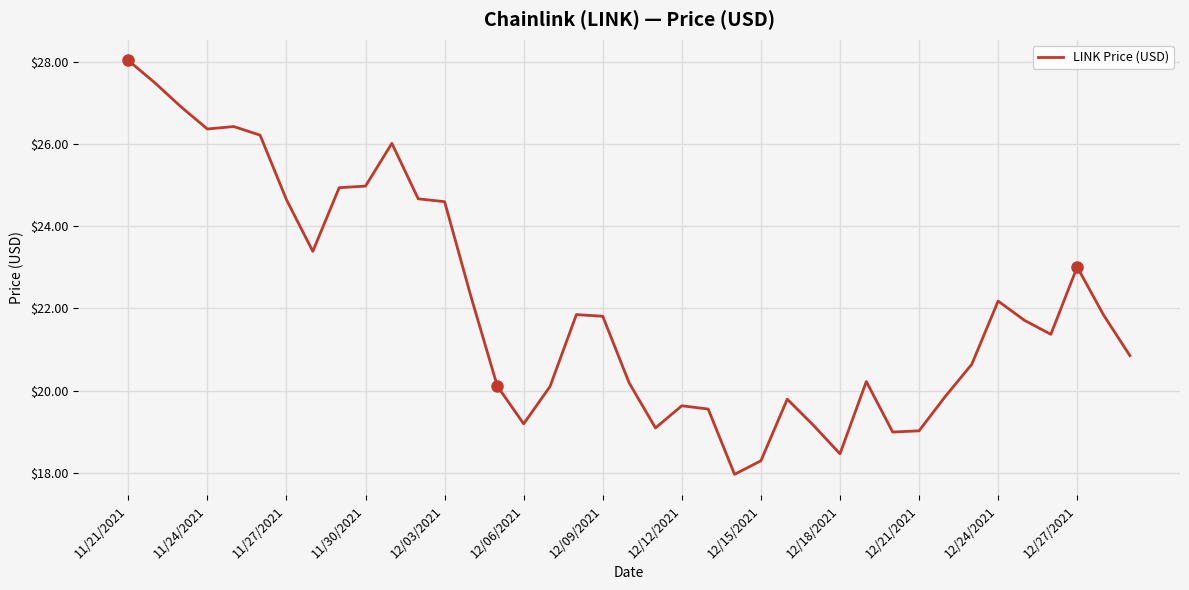

What is the greatest value displayed?

28.0